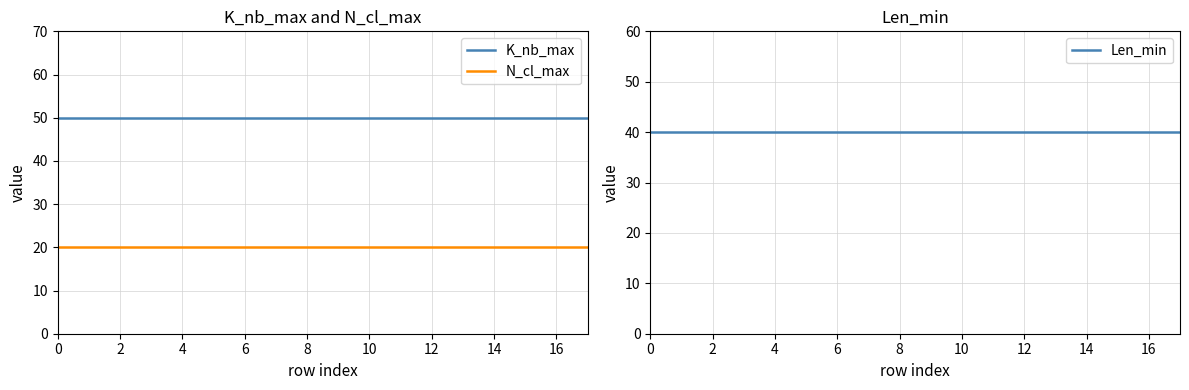

How many lines are shown in the chart?

3